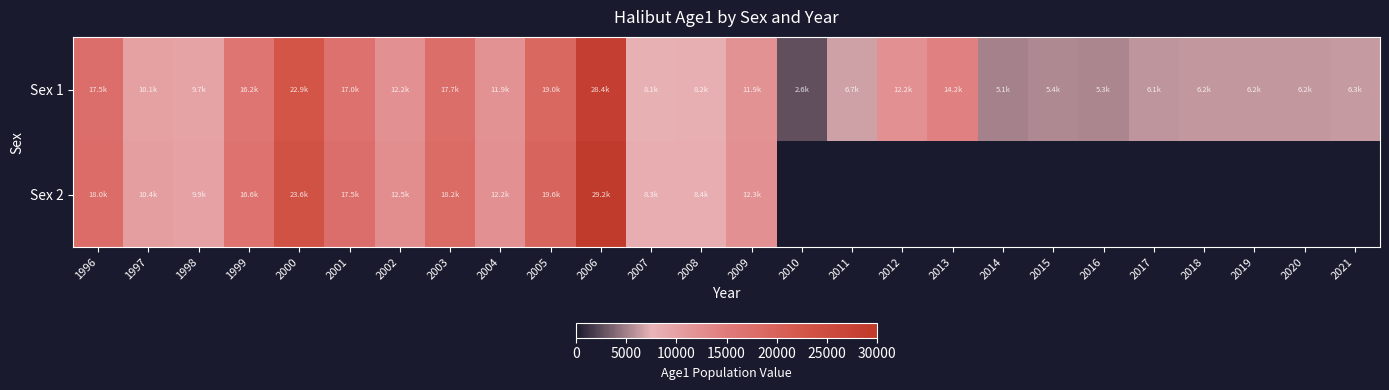

Rank the series at 2007 from highest to lowest value.

Sex 2, Sex 1